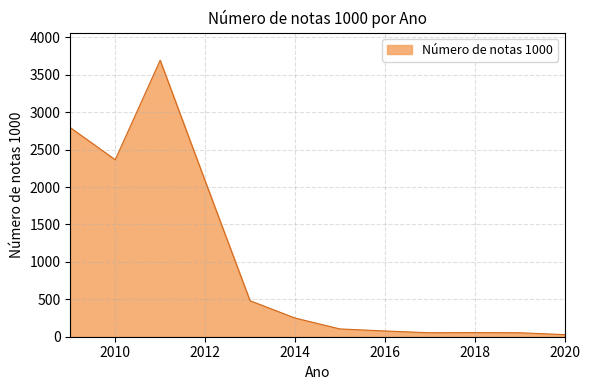

What is the difference between the maximum and minimum values?

3666